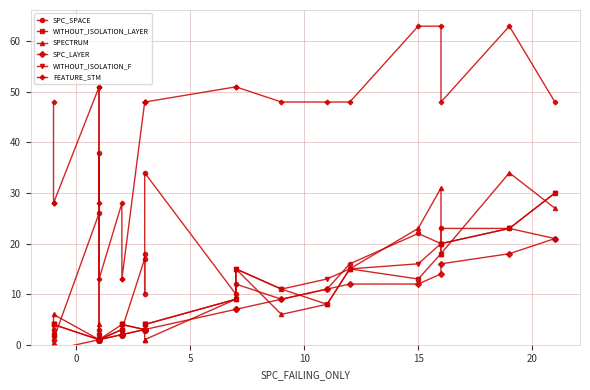

How many lines are shown in the chart?

6